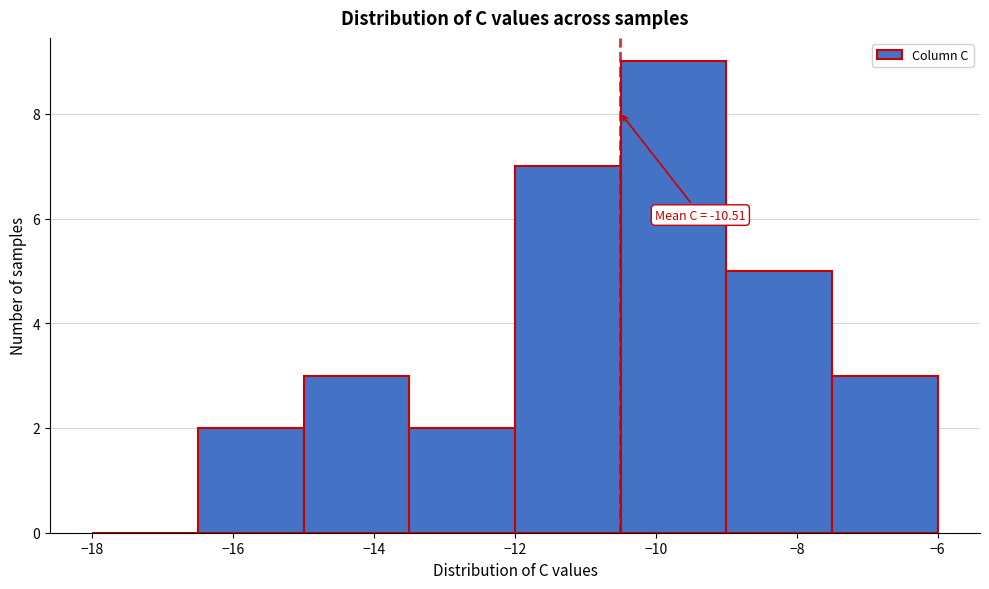

Over which range of the x-axis is the bar tallest?

-10.5 to -9.0